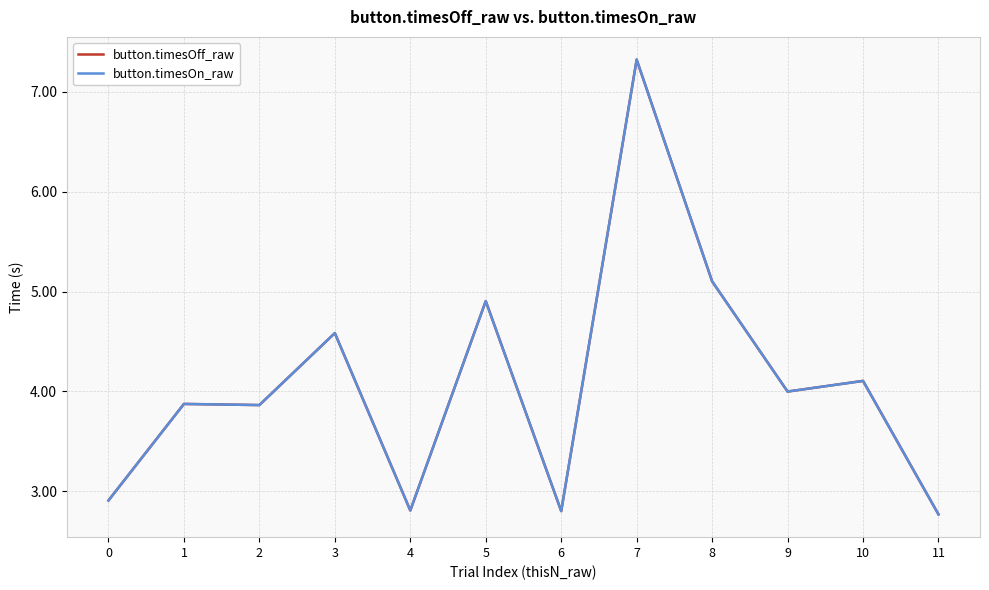

What is the total value across all series at 0?

5.8